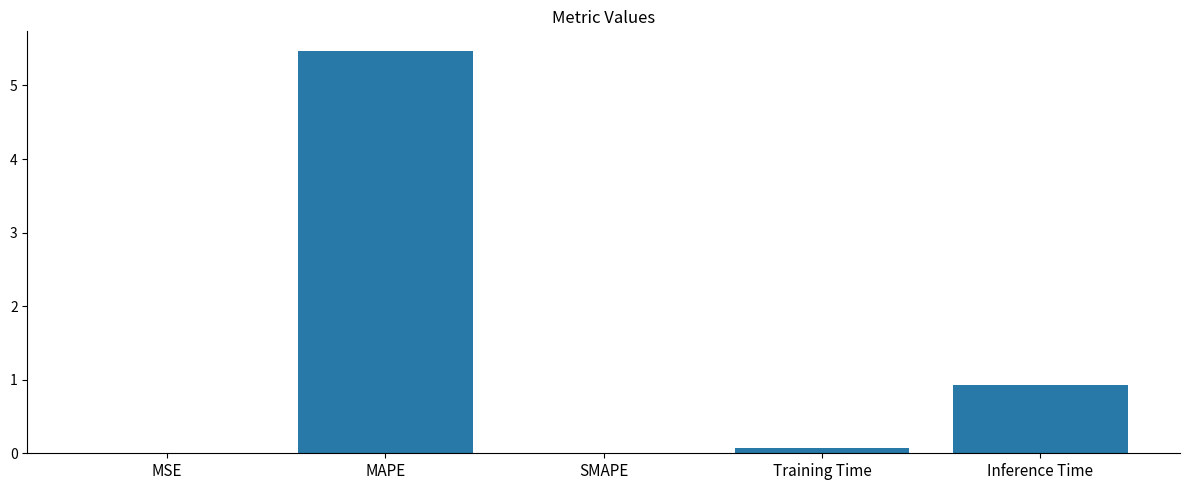

What is the average value?

1.3